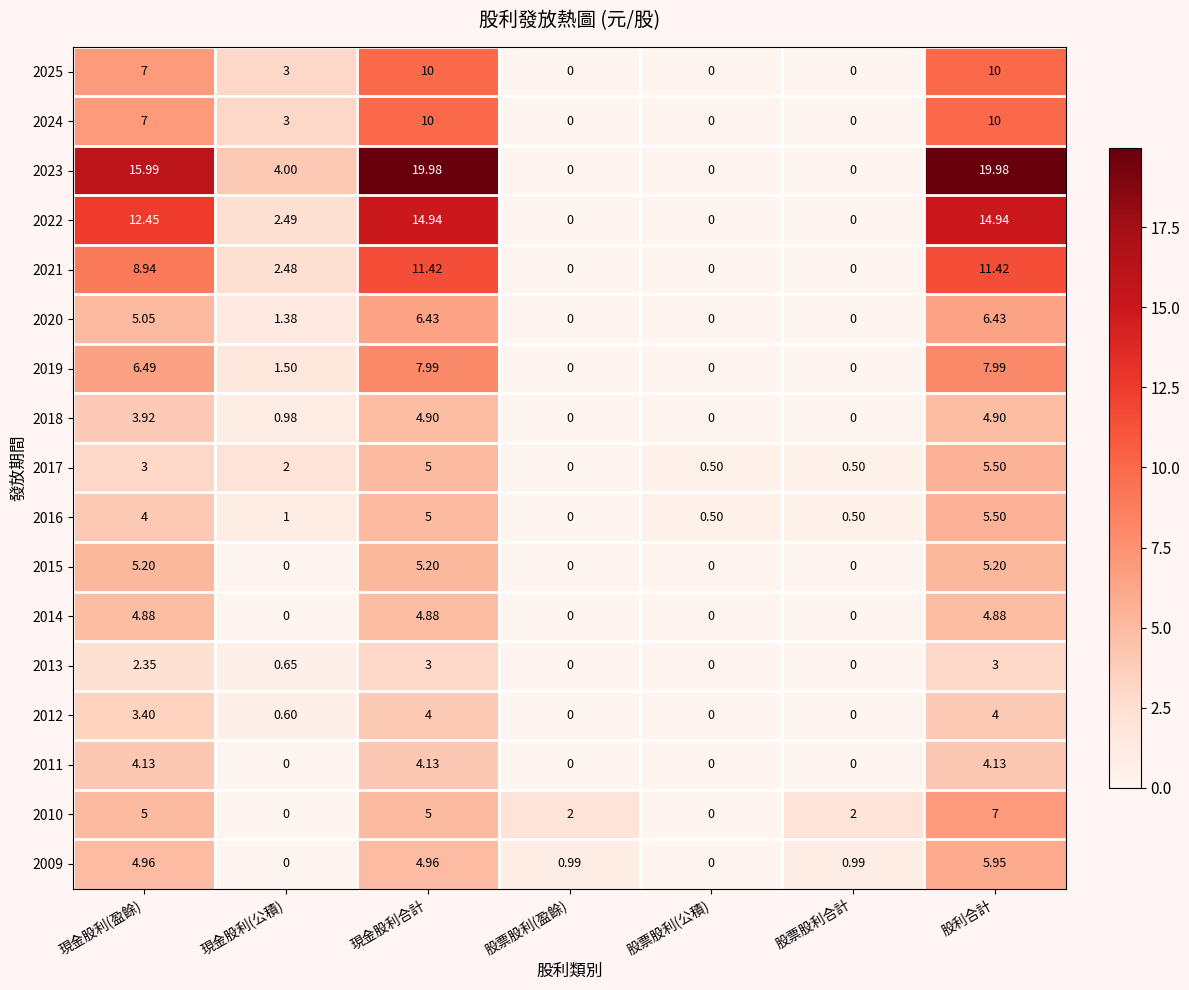

How many categories are shown in the chart?

7